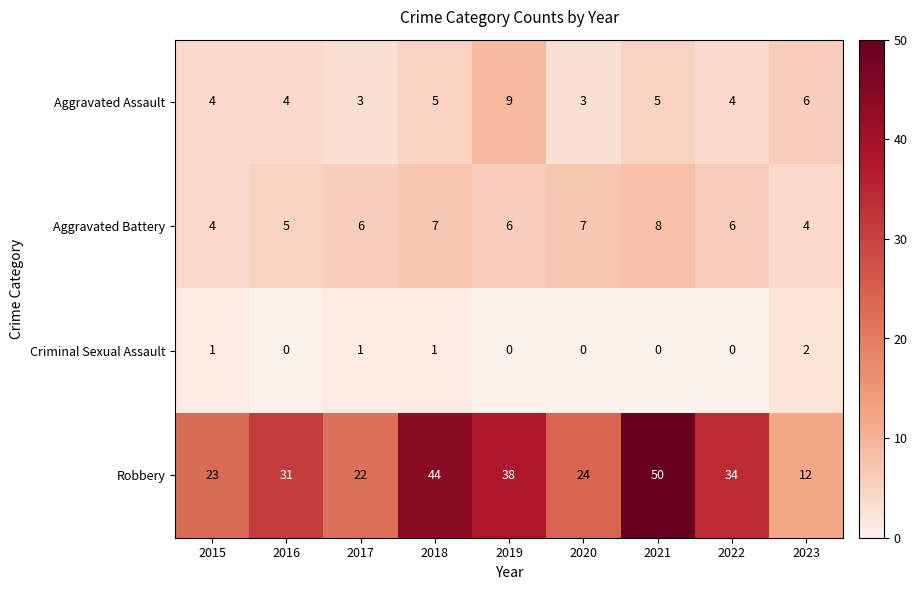

Is it true that Aggravated Assault equals 8 at 2018?

False